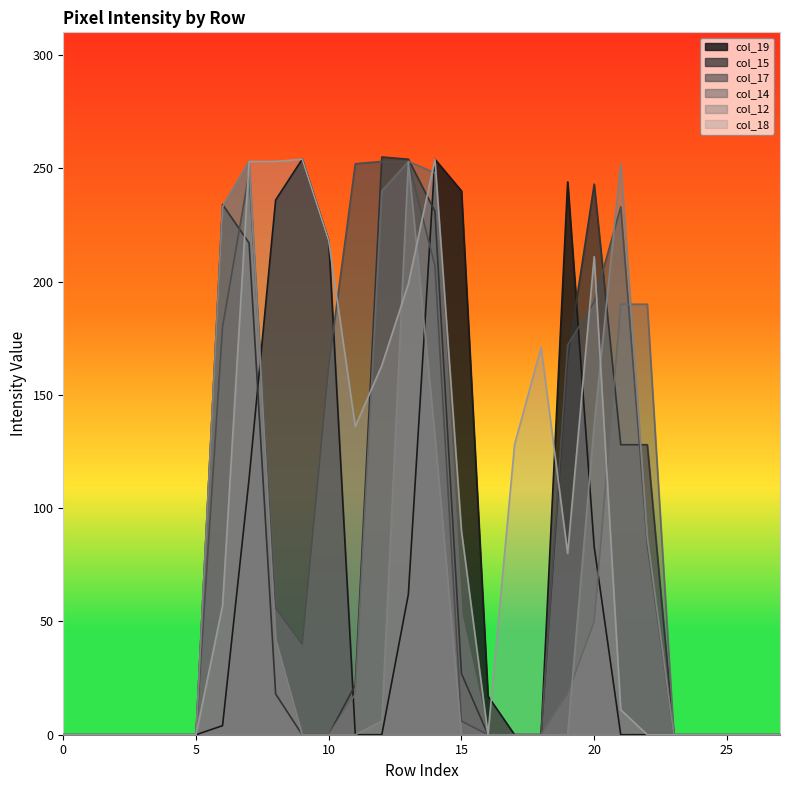

Is it true that col_15 equals -172 at 10?

False